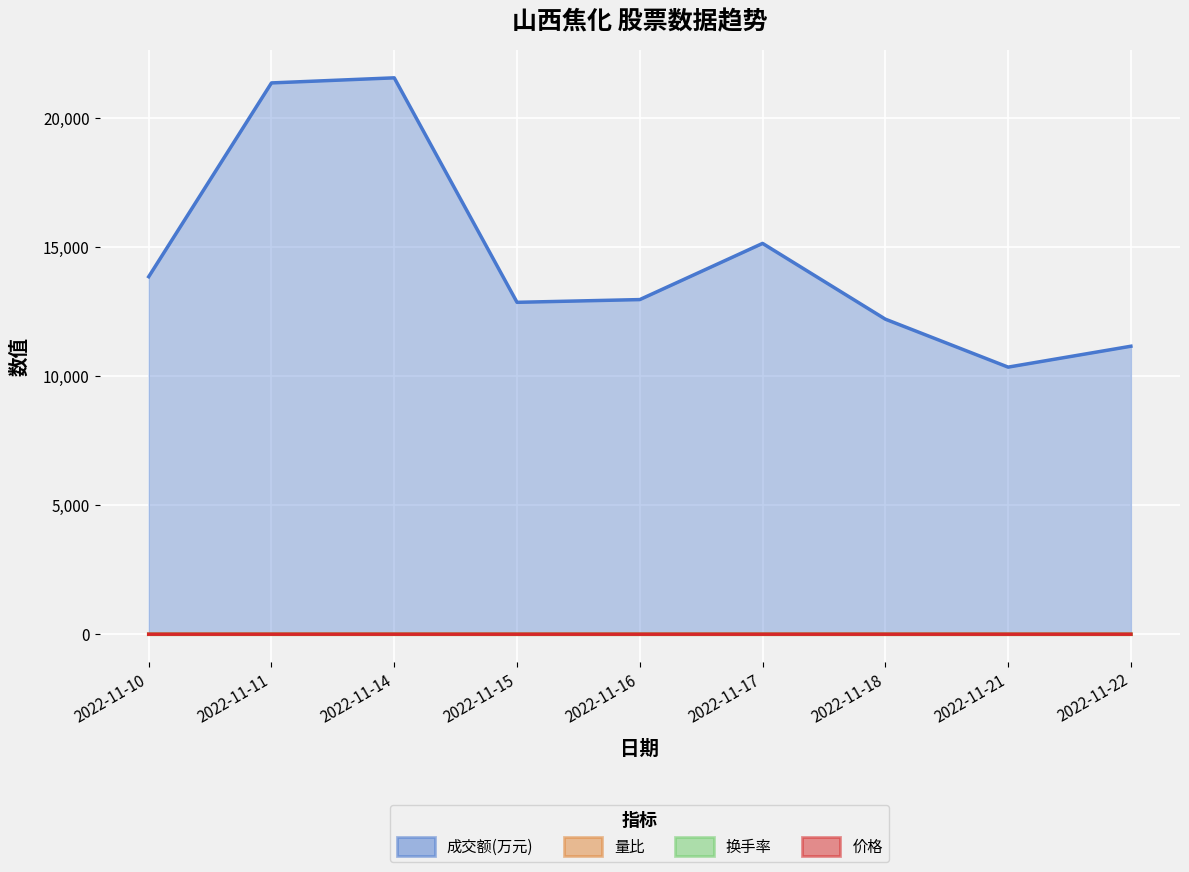

What is the total value across all series at 2022-11-21?

10354.0